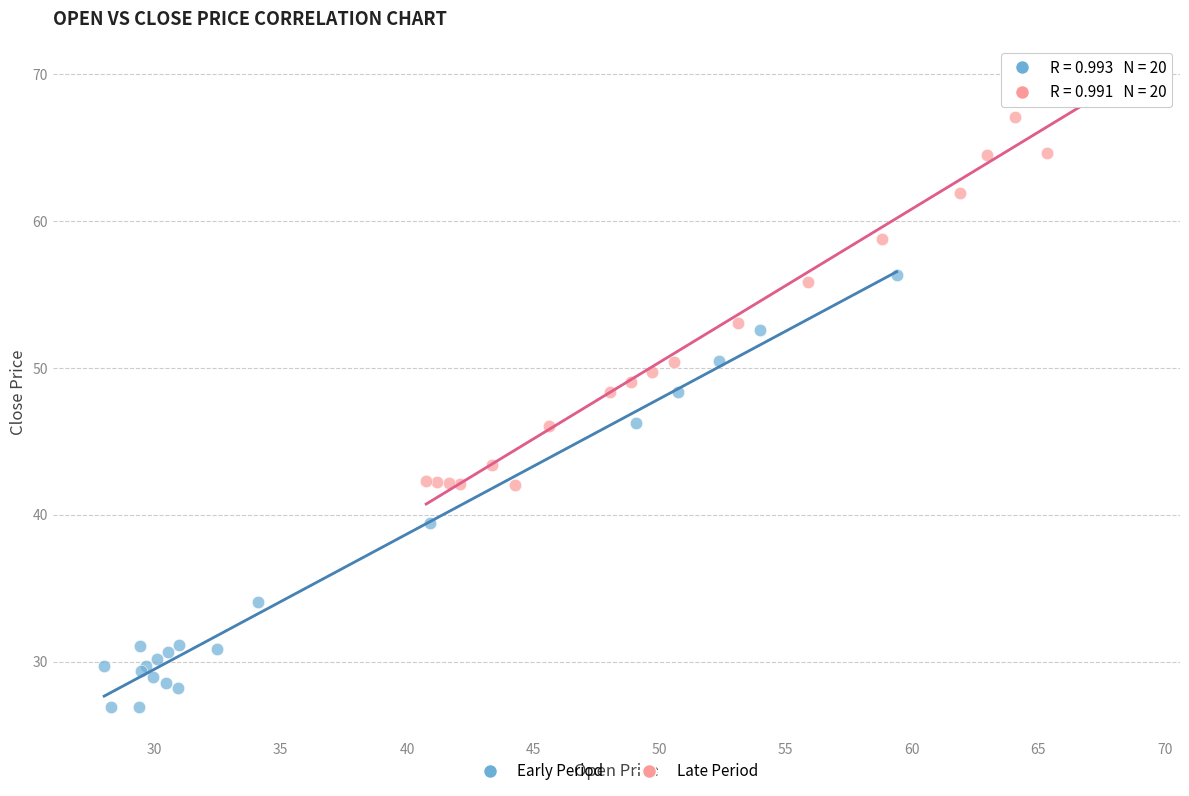

Which series contains the lowest Y value?

Early Period